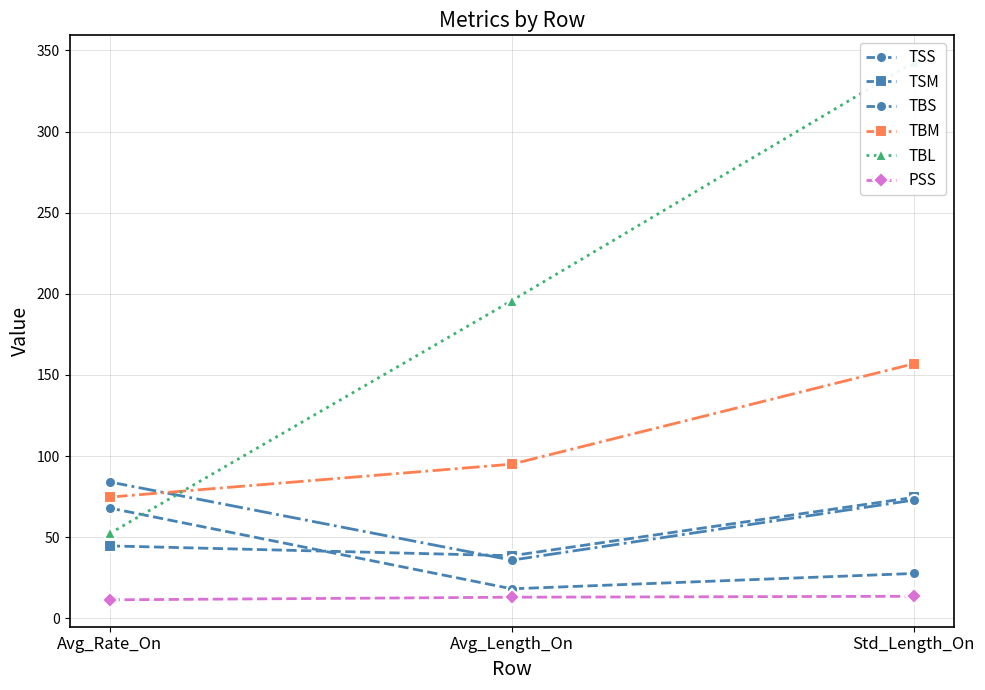

True or false: TBS has a value of 52.8 at Avg_Length_On.

False